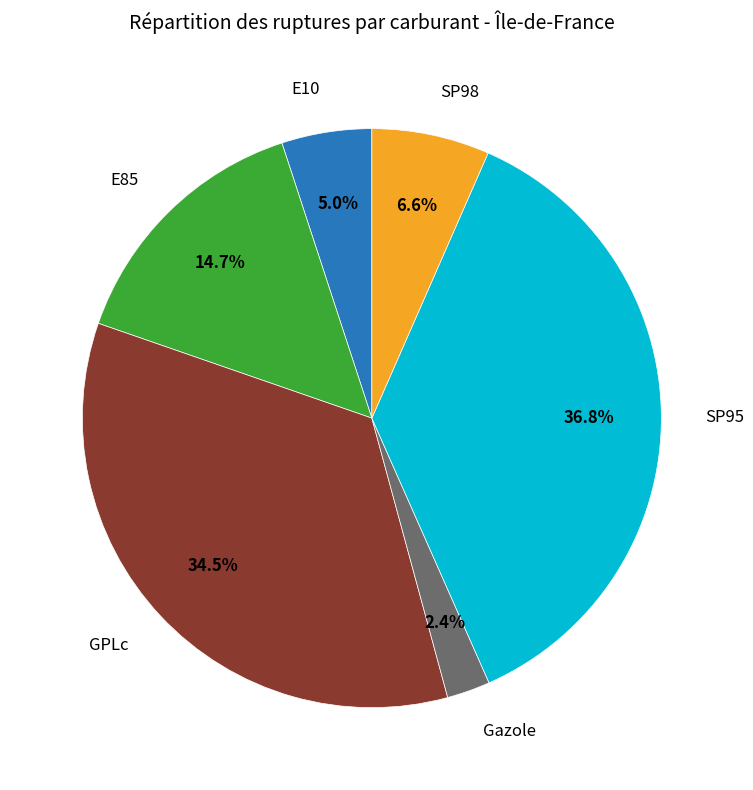

Does any single category account for the majority?

No